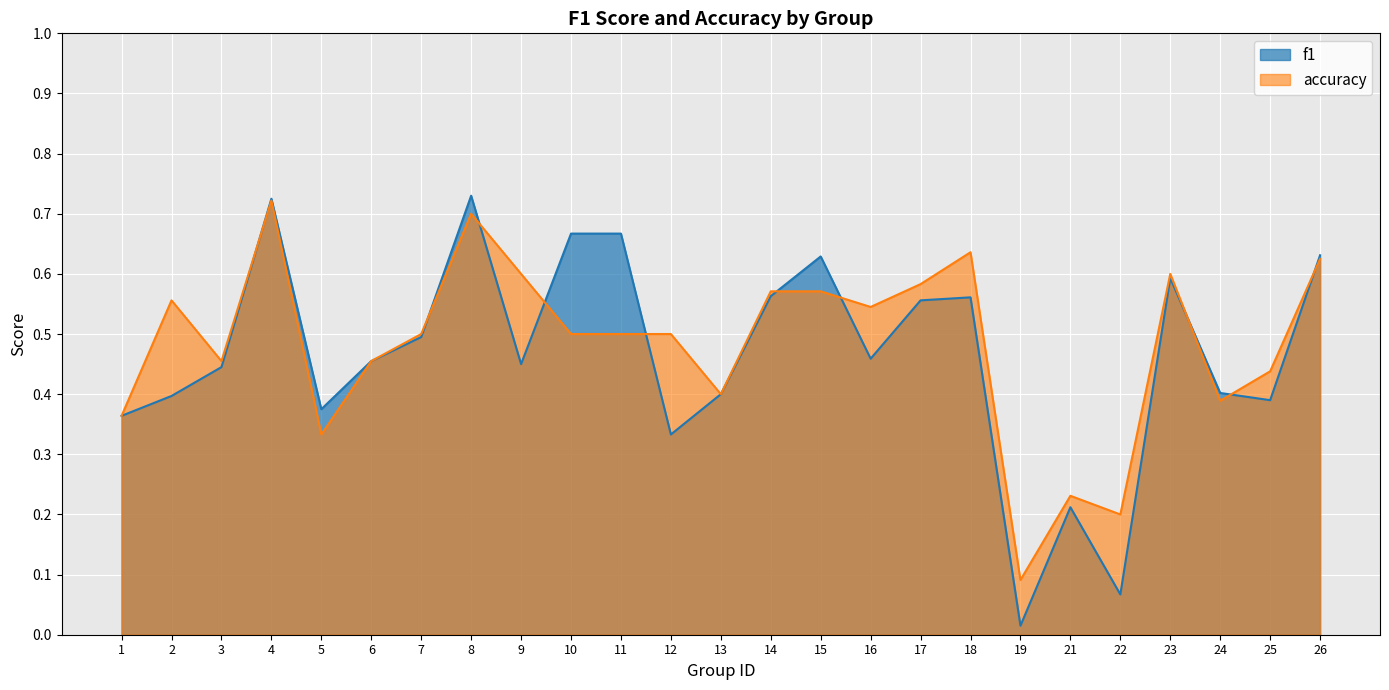

How many lines are shown in the chart?

2